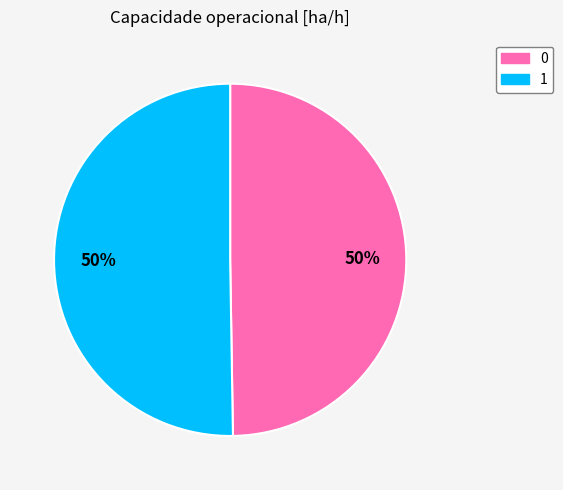

Is the sum of 1 and 0 greater than half?

Yes